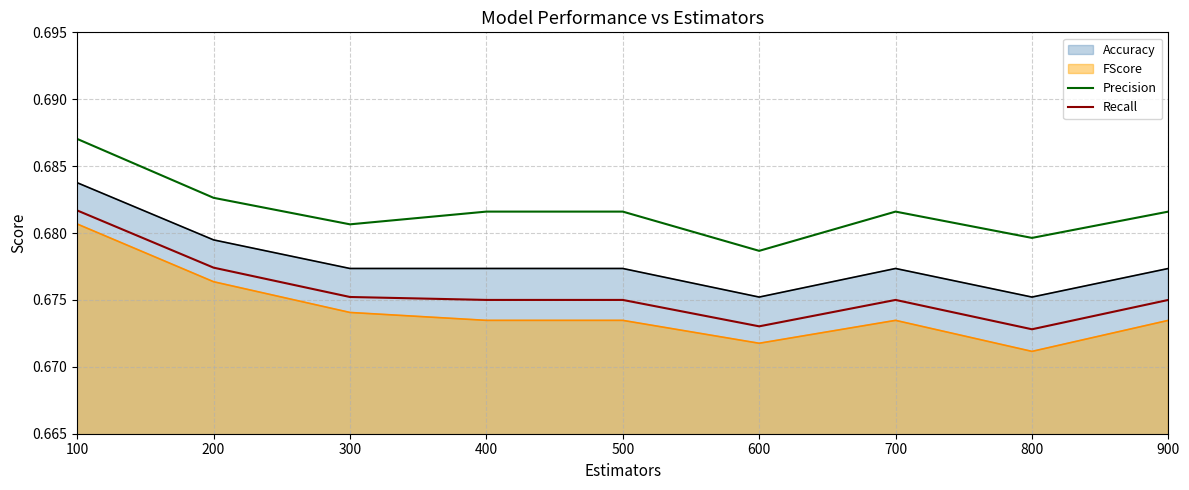

What is the total value across all series at 200?

1.4